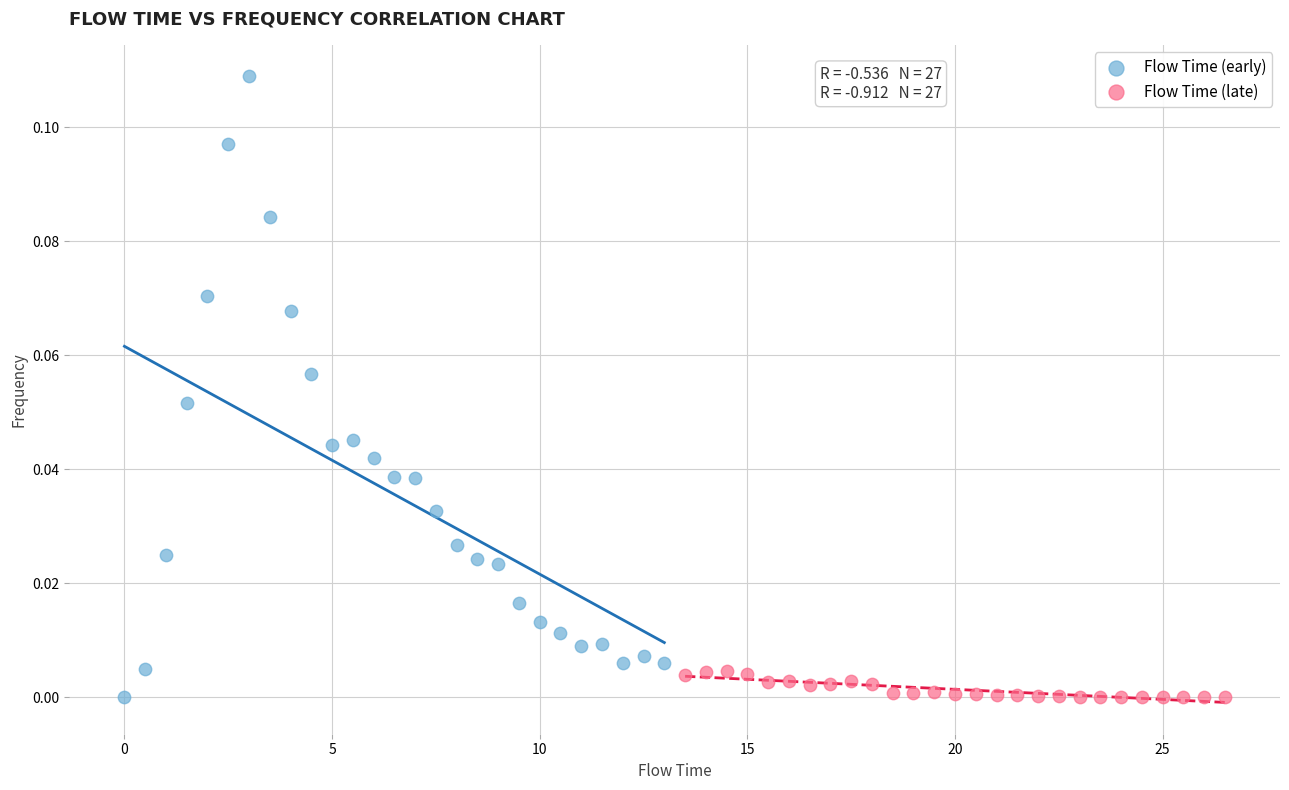

Which series has the widest spread of Y values?

Flow Time (early)